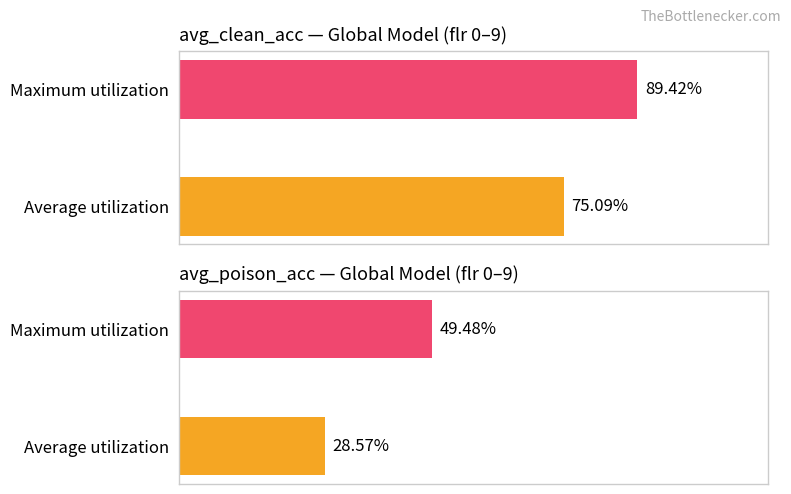

What is the difference between the avg_clean_acc values at 1 and 0?

14.3